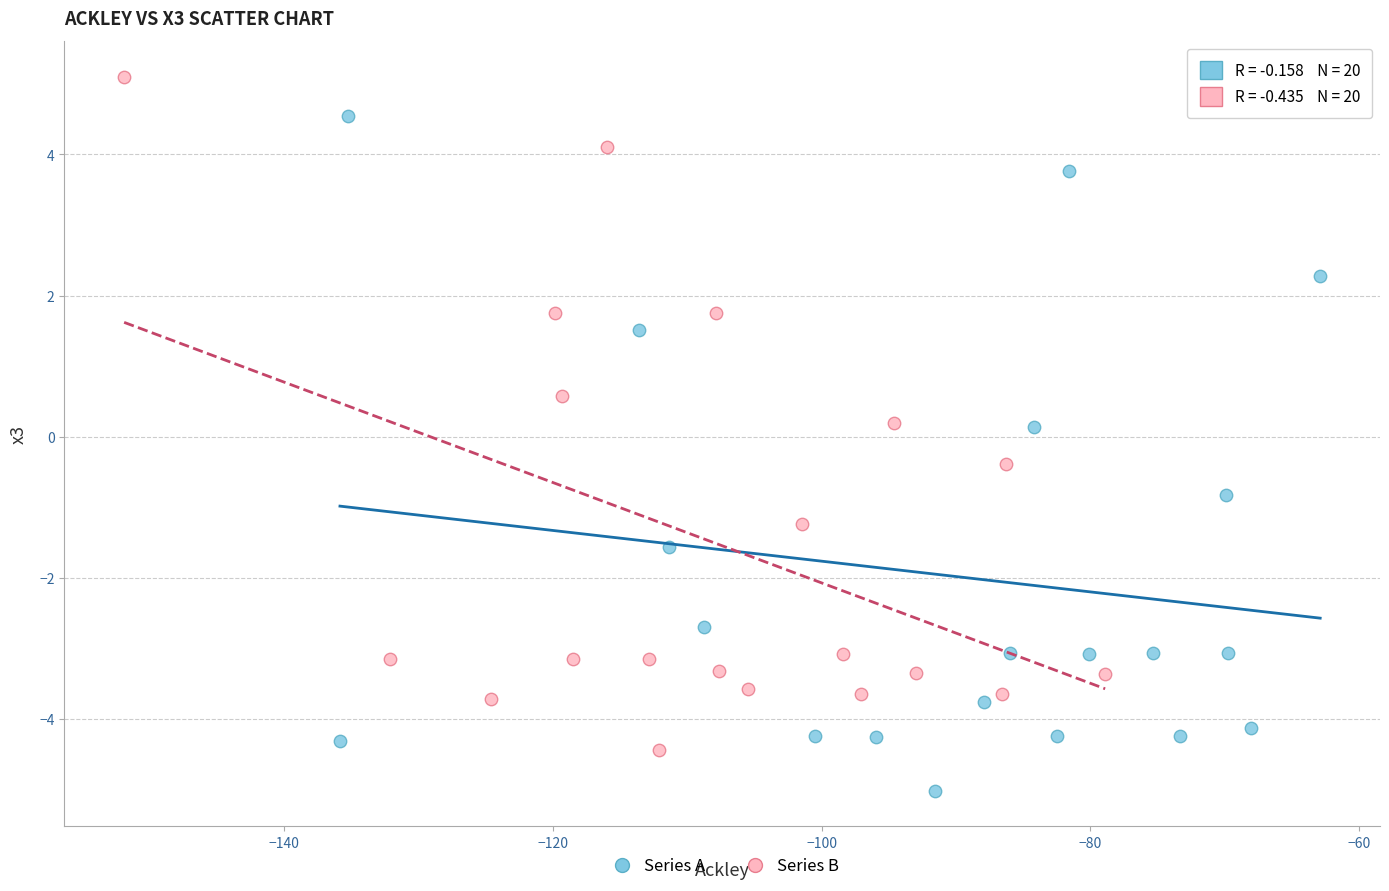

Which series contains the lowest Y value?

Series A